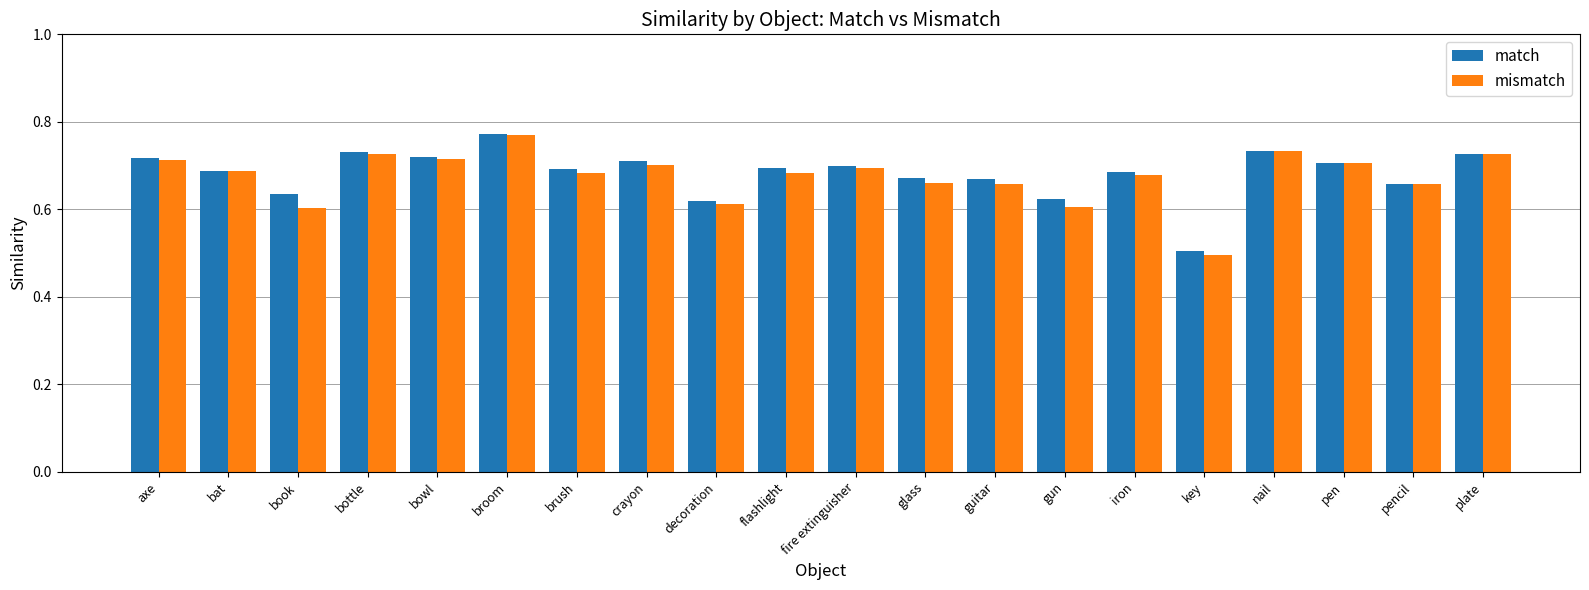

What position from the left is decoration?

9